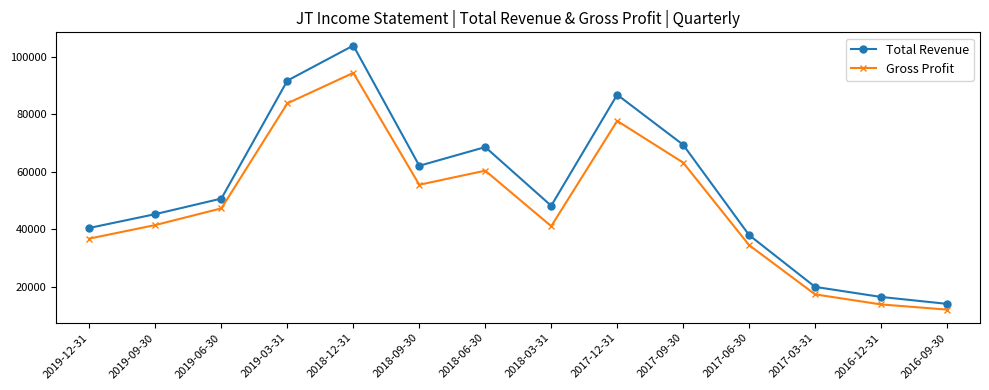

What is the label of the 6th point from the right?

2017-12-31